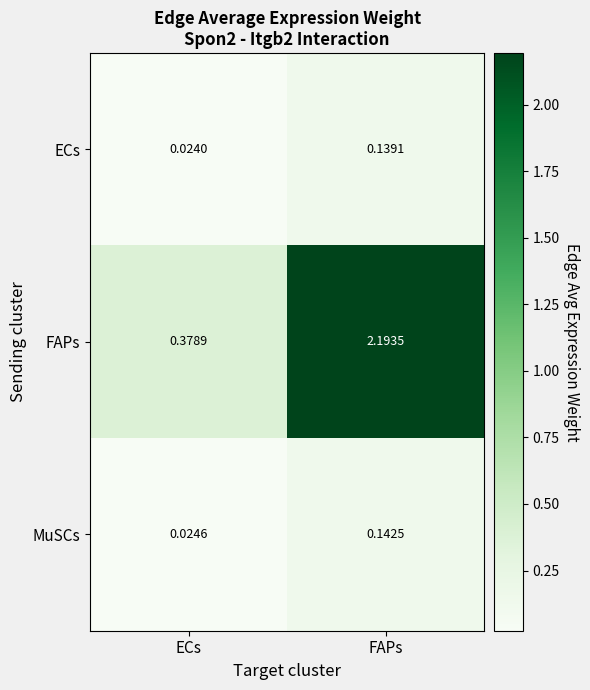

At how many categories does at least one series exceed 1?

1